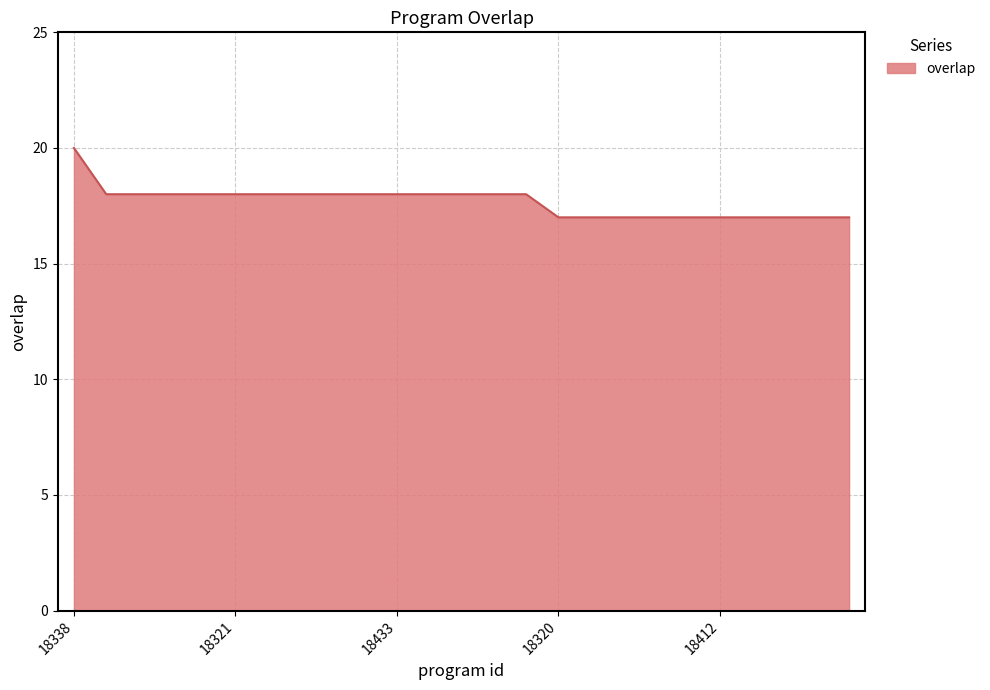

How many lines are shown in the chart?

1